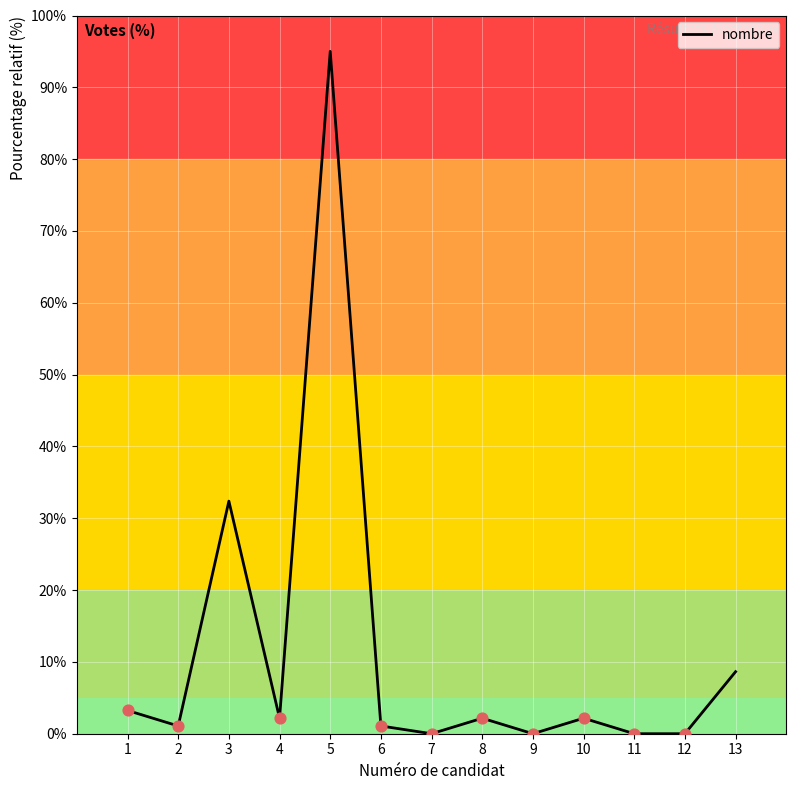

Approximately how many times larger is the value at 3 compared to 2?

30.0